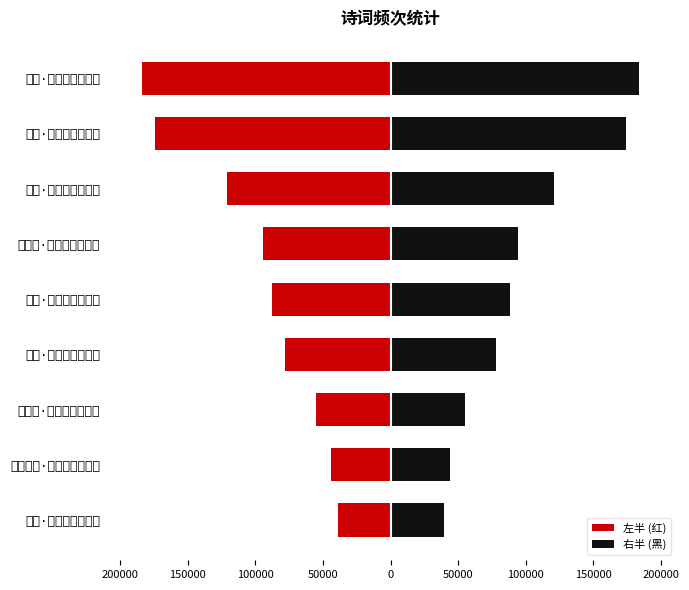

What is the minimum value for 右半 (黑)?

39235.5